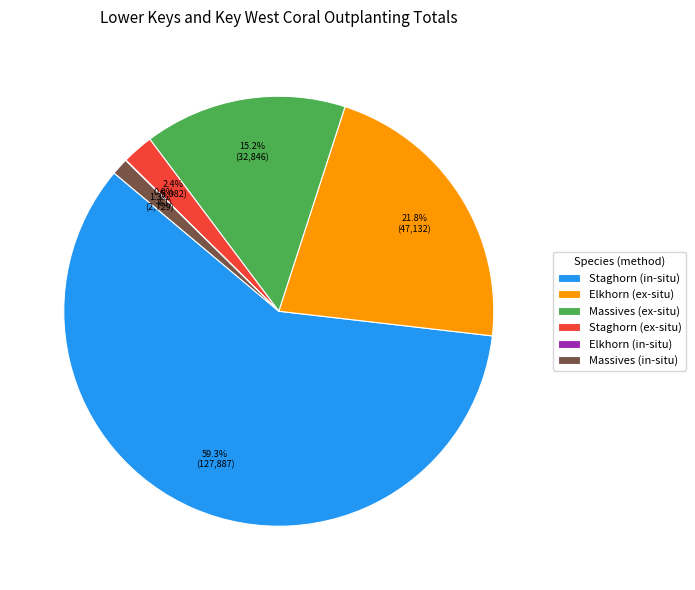

What is the largest slice in the pie chart?

Staghorn (in-situ)